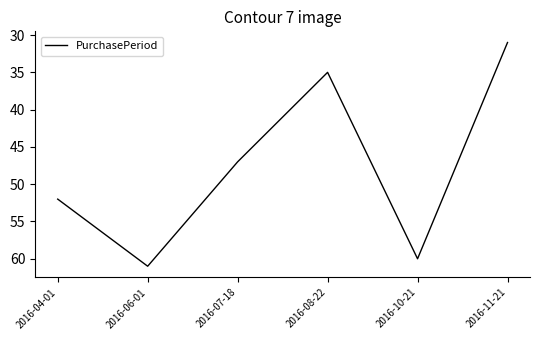

At which label is the value closest to 46?

2016-07-18